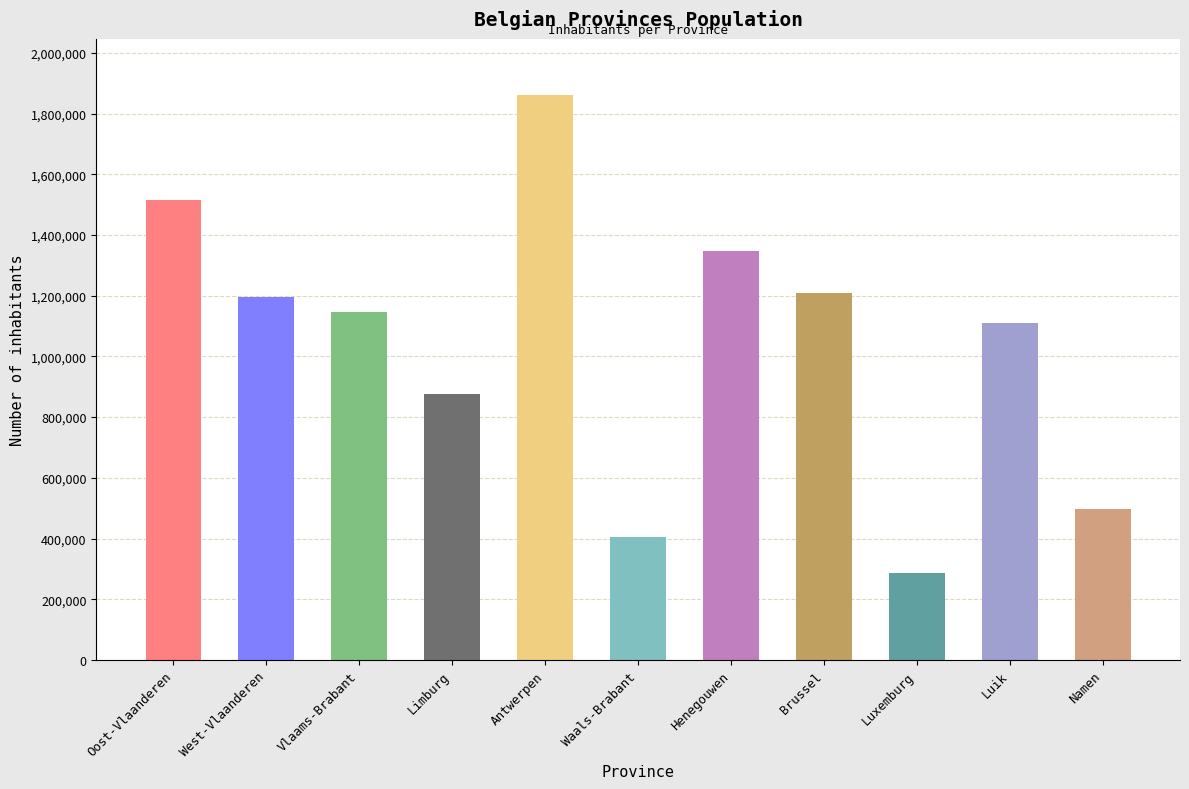

Reading left to right, transcribe all the data shown in this chart.

1516000	1197000	1147000	875842	1860000	404270	1346000	1209000	286950	1110000	497073